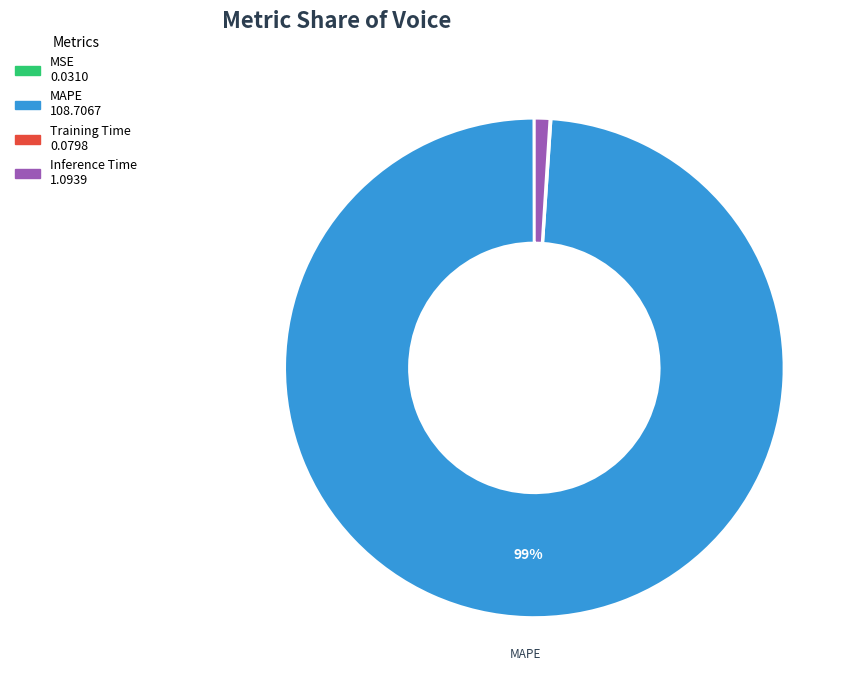

To the nearest percent, what is the average slice percentage?

25%